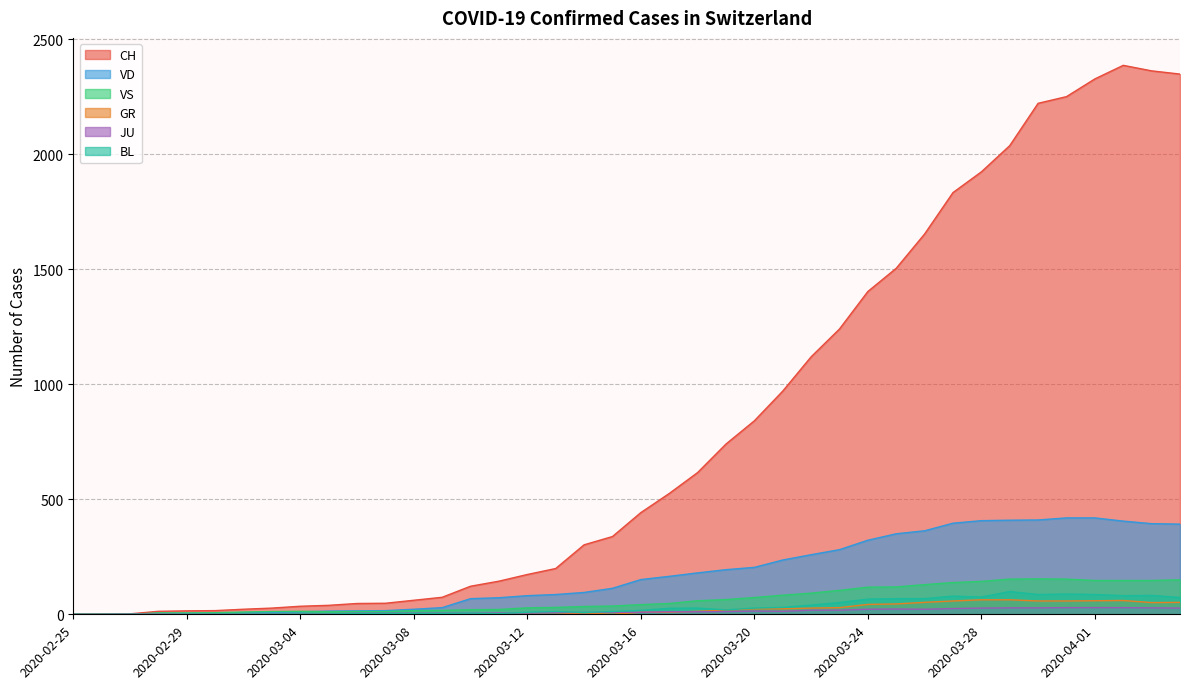

The value of GR at 2020-03-30 is 58. True or false?

True